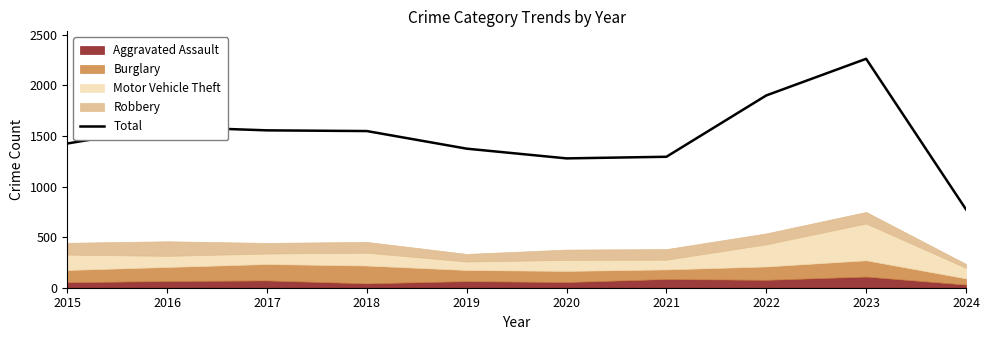

At which category does the data reach its first local peak?

2016